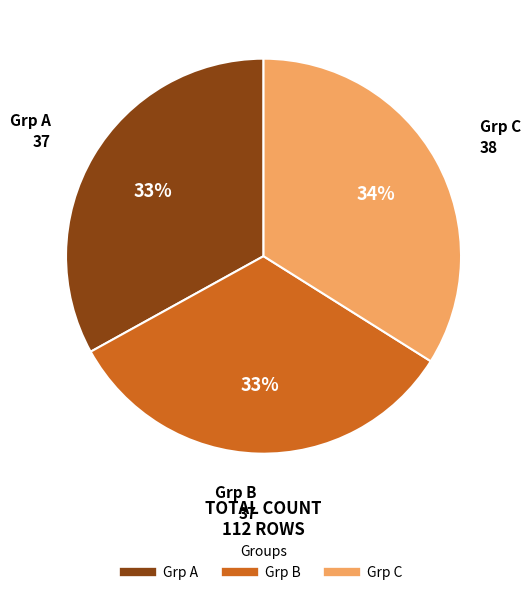

Is it true that Grp A is 33% of the pie?

True